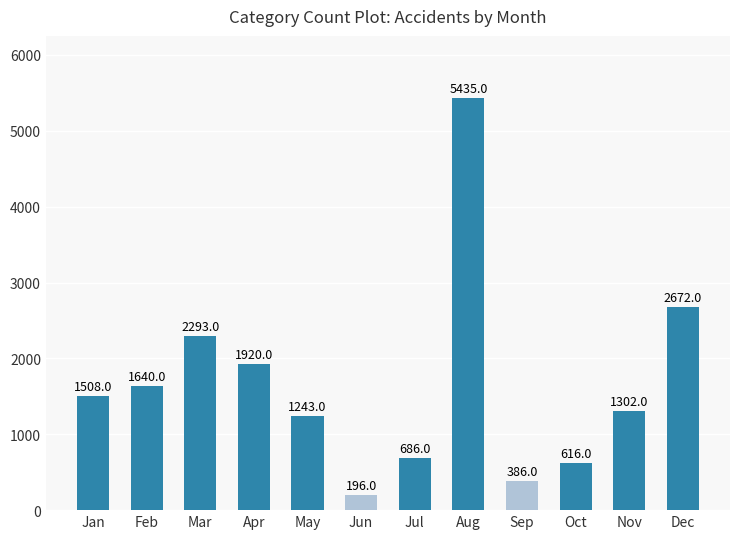

The value at Jan is 1508. True or false?

True